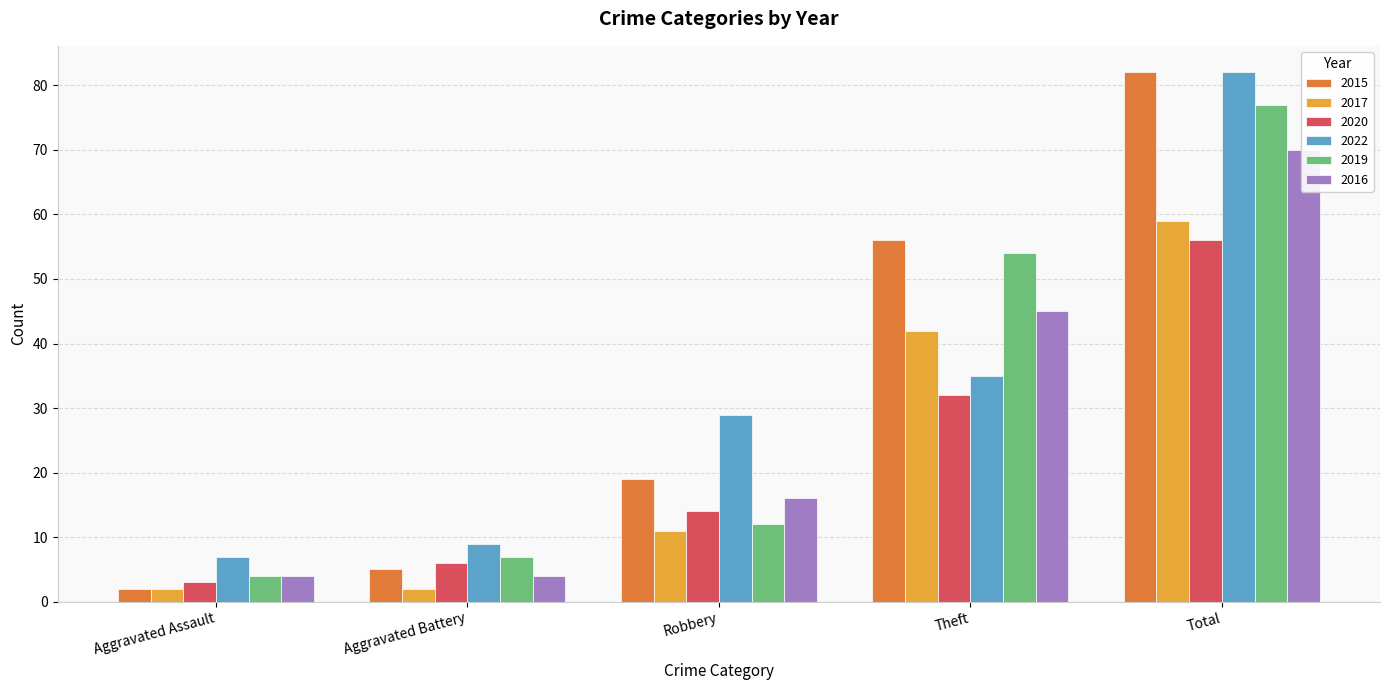

Reading left to right, list all the values displayed in this chart.

2015: Aggravated Assault=2	Aggravated Battery=5	Robbery=19	Theft=56	Total=82
2017: Aggravated Assault=2	Aggravated Battery=2	Robbery=11	Theft=42	Total=59
2020: Aggravated Assault=3	Aggravated Battery=6	Robbery=14	Theft=32	Total=56
2022: Aggravated Assault=7	Aggravated Battery=9	Robbery=29	Theft=35	Total=82
2019: Aggravated Assault=4	Aggravated Battery=7	Robbery=12	Theft=54	Total=77
2016: Aggravated Assault=4	Aggravated Battery=4	Robbery=16	Theft=45	Total=70